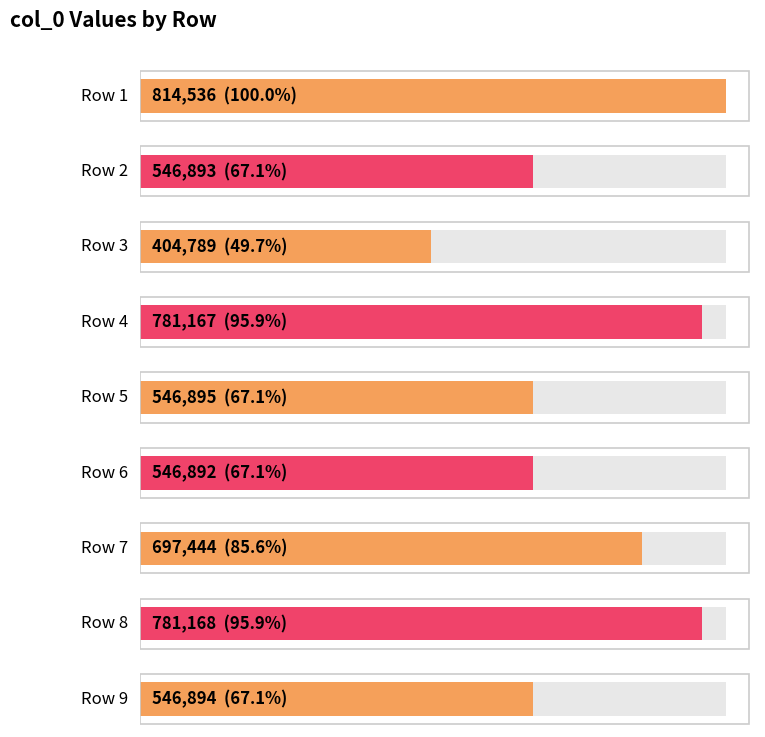

Rank the categories by value from lowest to highest.

404789, 546892, 546893, 546894, 546895, 697444, 781167, 781168, 814536